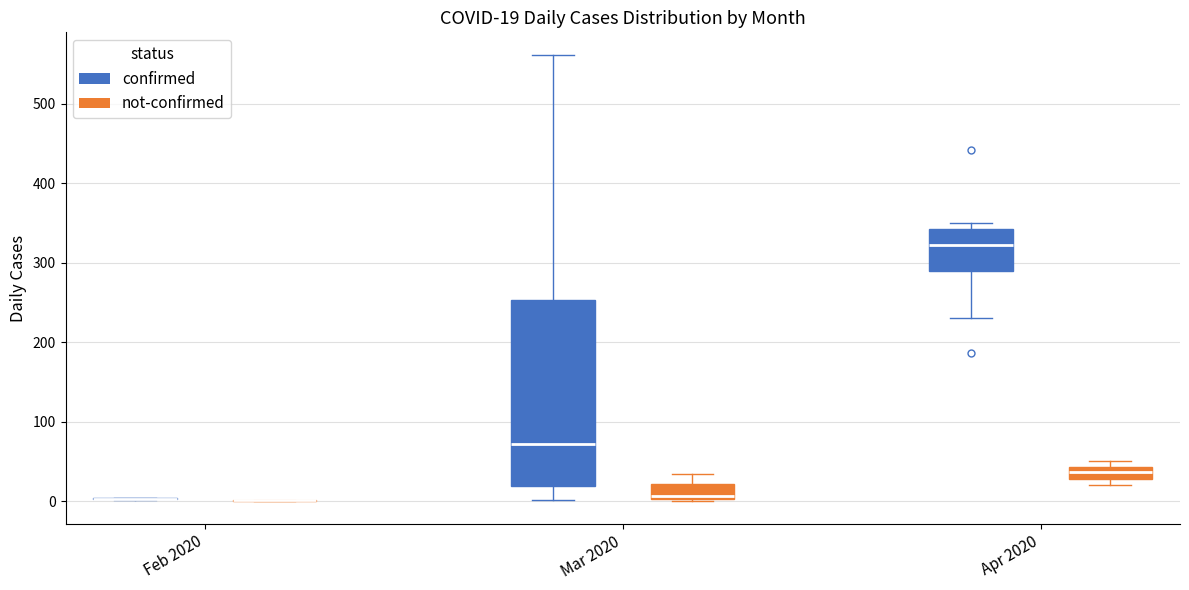

Comparing the boxes themselves (not the whiskers), which one is the tallest?

Mar 2020 (confirmed)